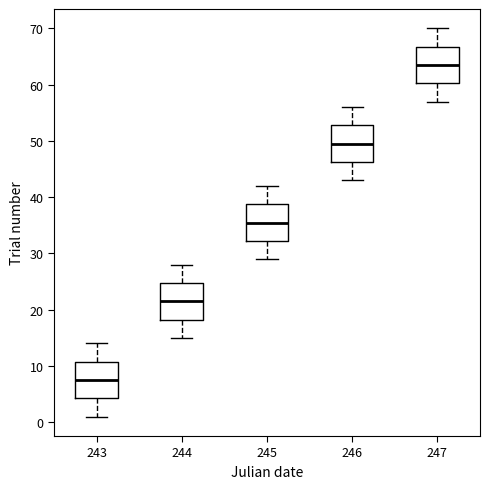

Reading left to right, transcribe this box plot: for each box, give where its median line is, the range the box spans, and where its two whiskers end, as read against the y-axis. The values are not printed on the chart, so give them approximately, as read against the axis.

243: median 8, box 4 to 11, whiskers 1 to 14
244: median 22, box 18 to 25, whiskers 15 to 28
245: median 36, box 32 to 39, whiskers 29 to 42
246: median 50, box 46 to 53, whiskers 43 to 56
247: median 64, box 60 to 67, whiskers 57 to 70